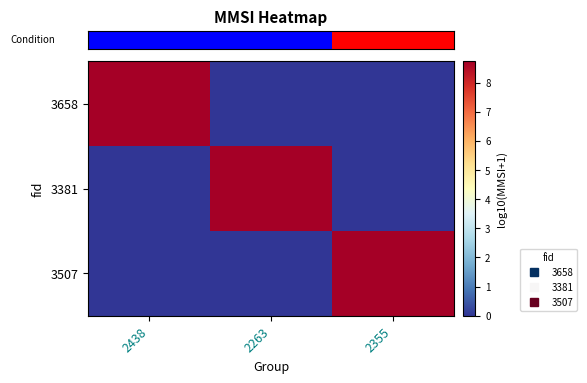

Reading right to left, extract all data points from this chart.

row_0: 2355=0.0	2263=0.0	2438=8.7
row_1: 2355=0.0	2263=8.7	2438=0.0
row_2: 2355=8.7	2263=0.0	2438=0.0